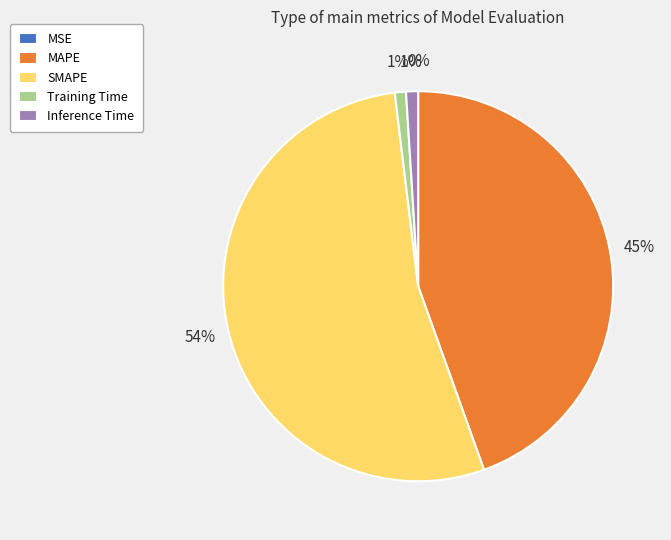

Is there a majority slice in this chart?

Yes